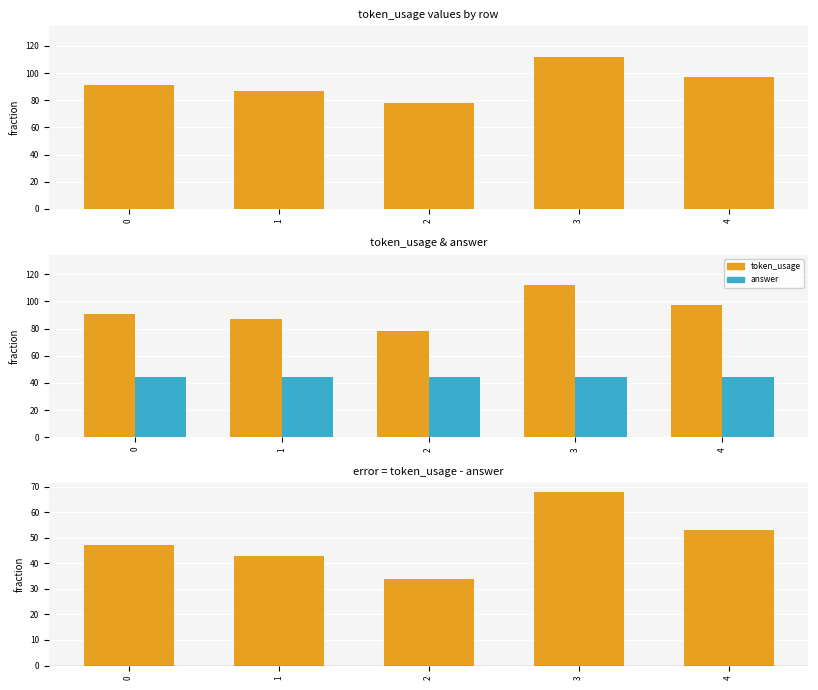

List the labels in order of token_usage - answer value, largest first.

3, 4, 0, 1, 2